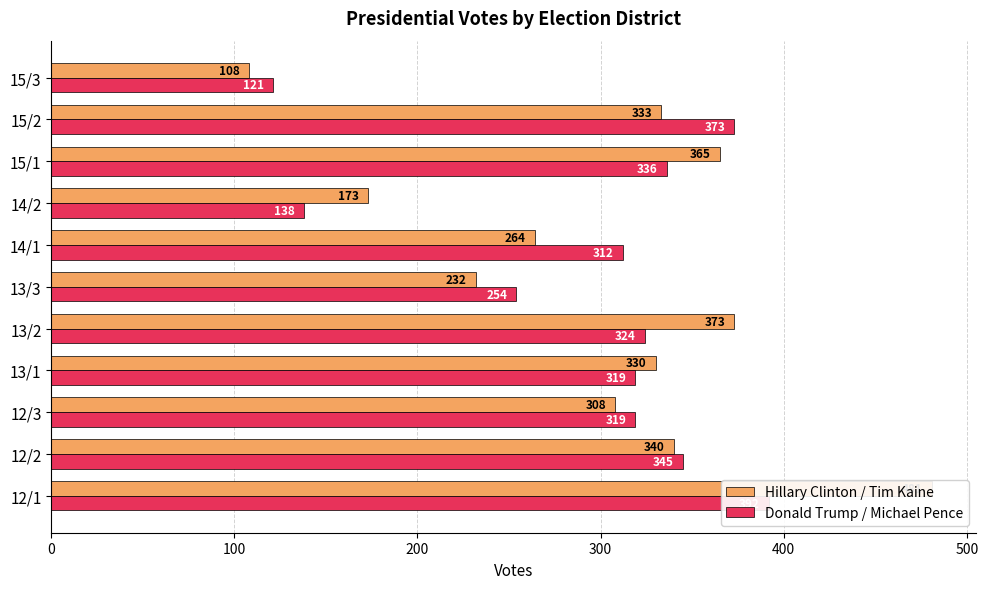

What is the sum of all Donald Trump / Michael Pence values?

3233